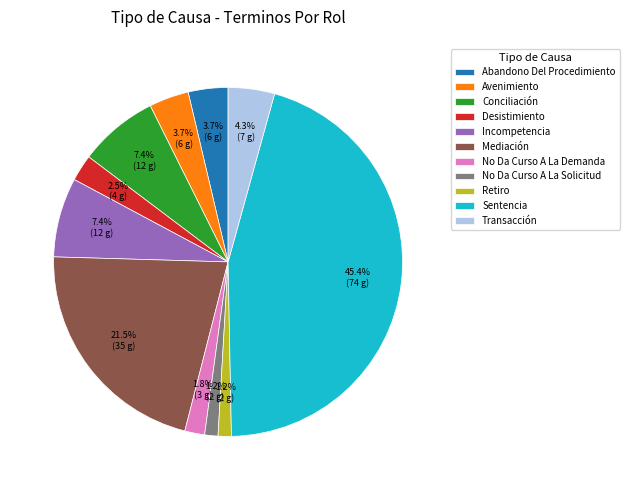

To the nearest percent, what is the combined percentage of Mediación and Retiro?

23%